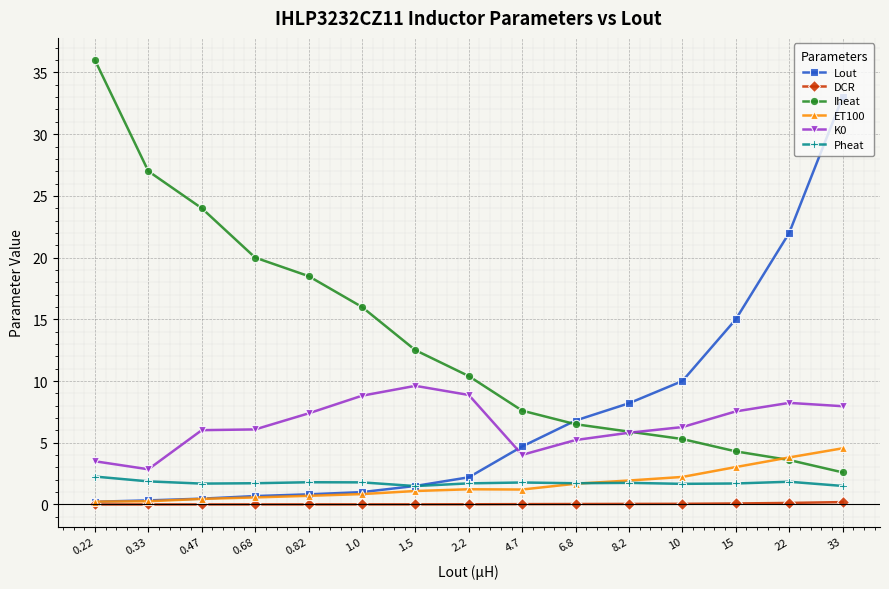

True or false: K0 and Lout intersect in this chart.

True